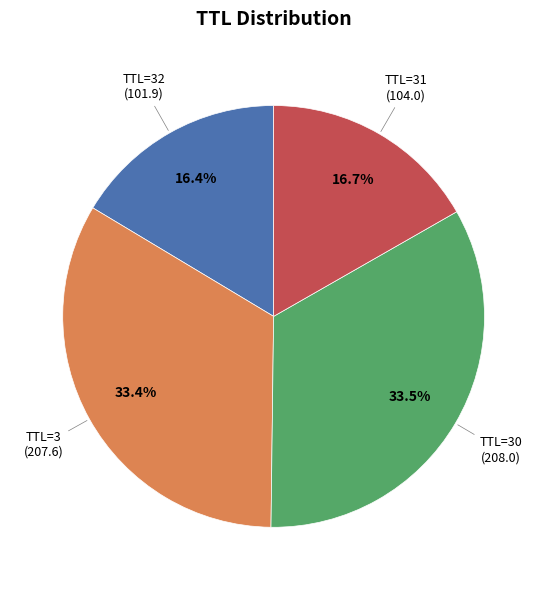

Does any single category account for the majority?

No